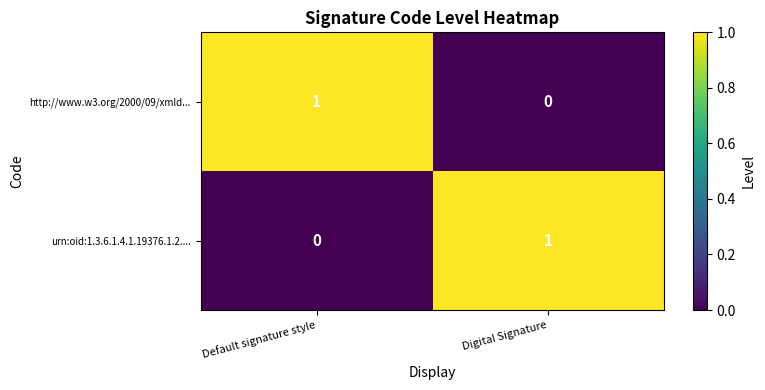

List the labels in order of urn:oid:1.3.6.1.4.1.19376.1.2.... value, smallest first.

Default signature style, Digital Signature